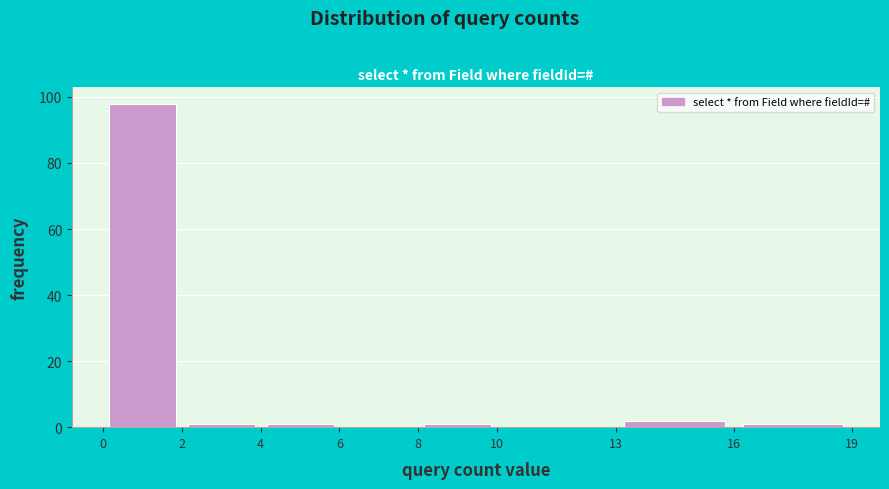

Over which range of the x-axis is the bar tallest?

0 to 2